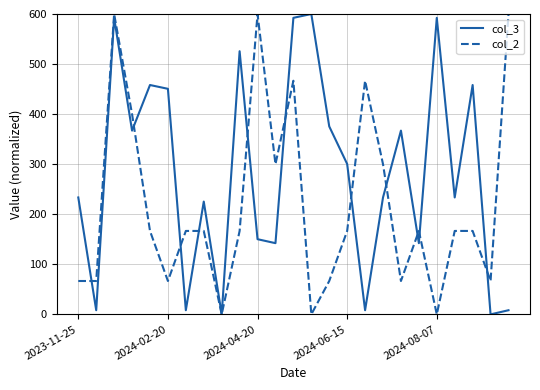

Rank the series by their average value, from lowest to highest.

col_2, col_3